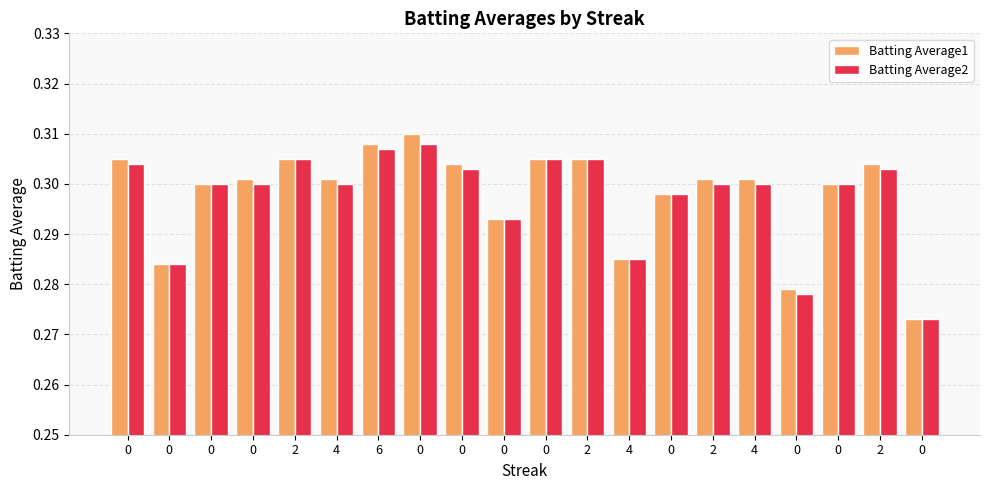

True or false: Batting Average2 has a value of 0.3 at 4.

True